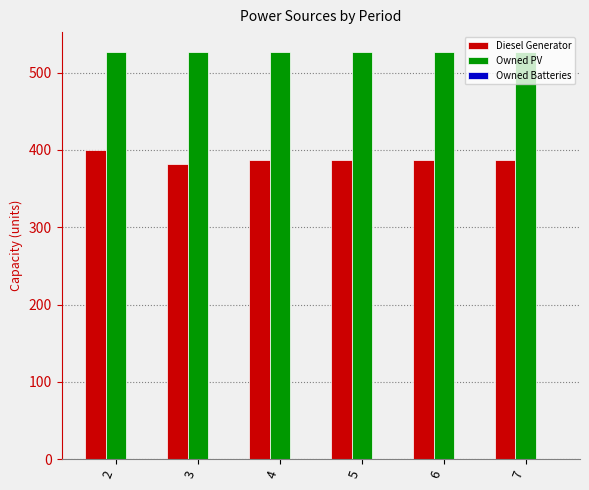

Is it true that Owned PV equals 166 at 7?

False